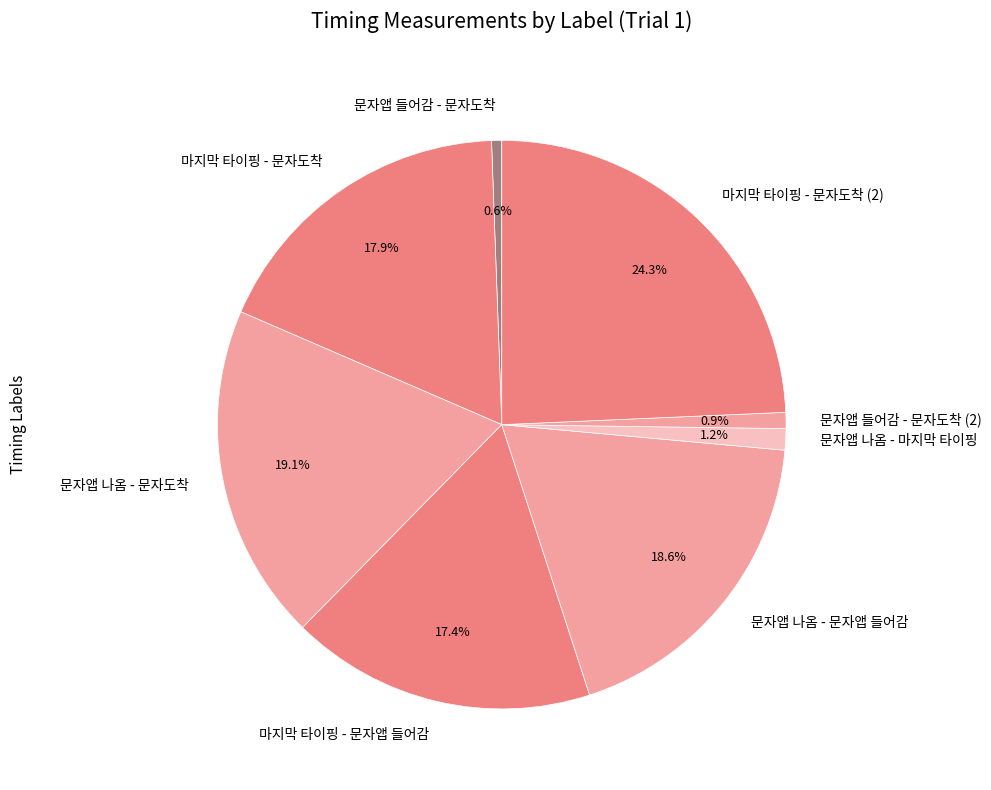

What percentage is NOT represented by 문자앱 나옴 - 문자앱 들어감?

81.4%